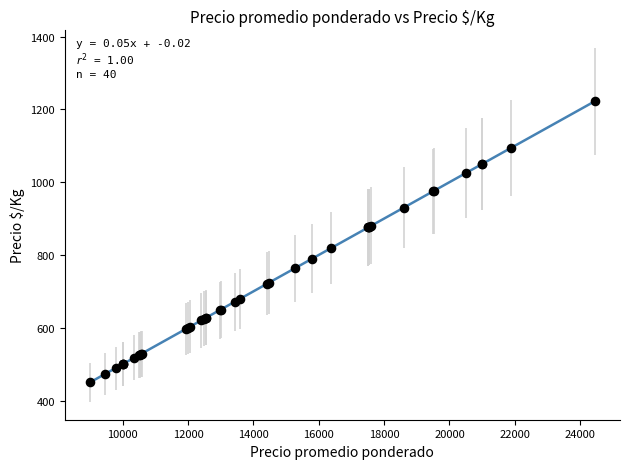

What Y value in the scatter plot is closest to 836?

819